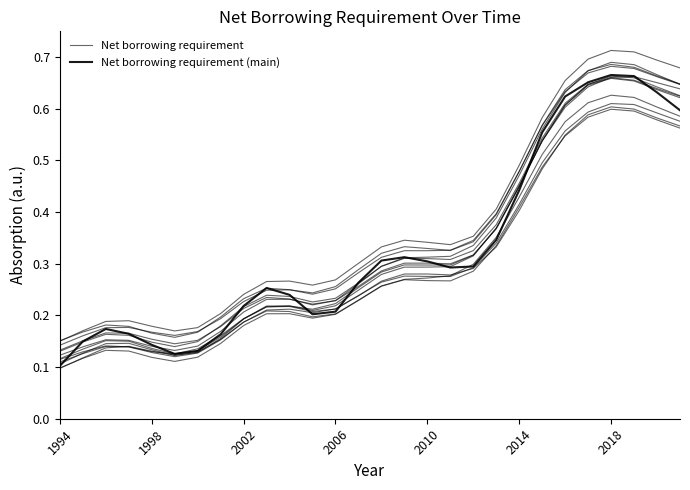

Reading left to right, transcribe all the data shown in this chart.

Net borrowing requirement: 0.1	0.2	0.2	0.2	0.2	0.1	0.2	0.2	0.2	0.2	0.2	0.2	0.2	0.3	0.3	0.3	0.3	0.3	0.3	0.4	0.5	0.6	0.6	0.7	0.7	0.7	0.7	0.6
Net borrowing requirement (main): 0.1	0.1	0.2	0.2	0.1	0.1	0.1	0.2	0.2	0.3	0.2	0.2	0.2	0.3	0.3	0.3	0.3	0.3	0.3	0.3	0.4	0.6	0.6	0.7	0.7	0.7	0.6	0.6